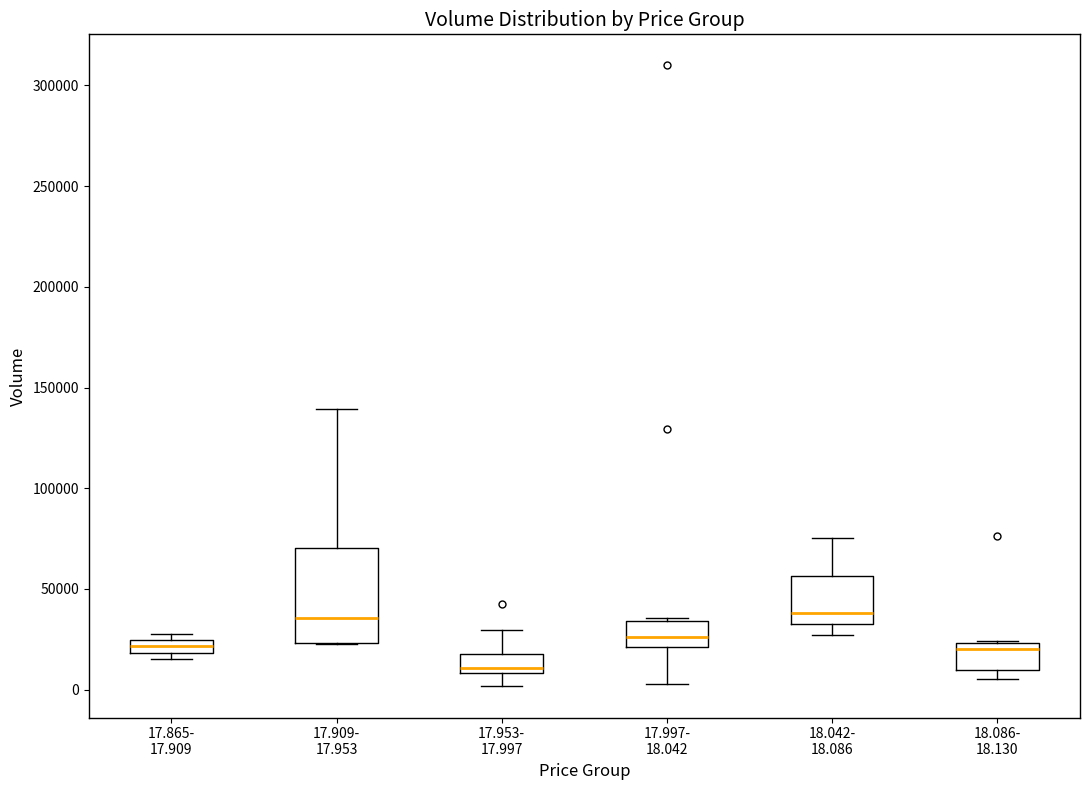

Which box has the lowest median line?

17.953- 17.997